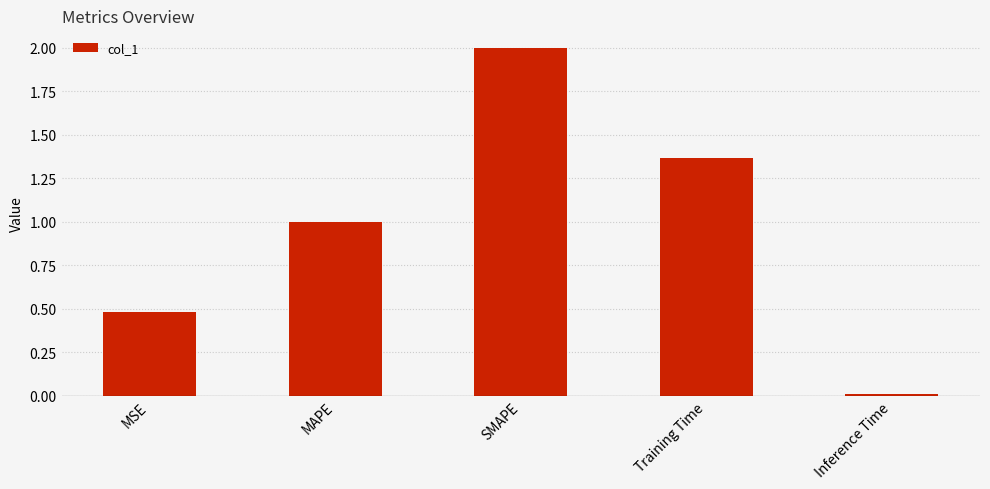

Count the number of values greater than 1.

3